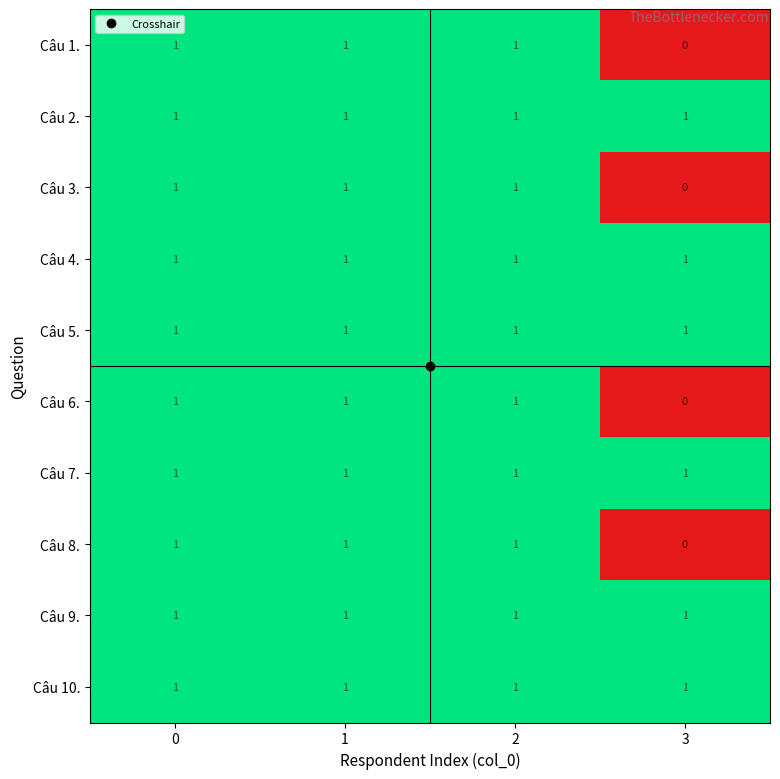

What is the sum of all Câu 2. values?

4